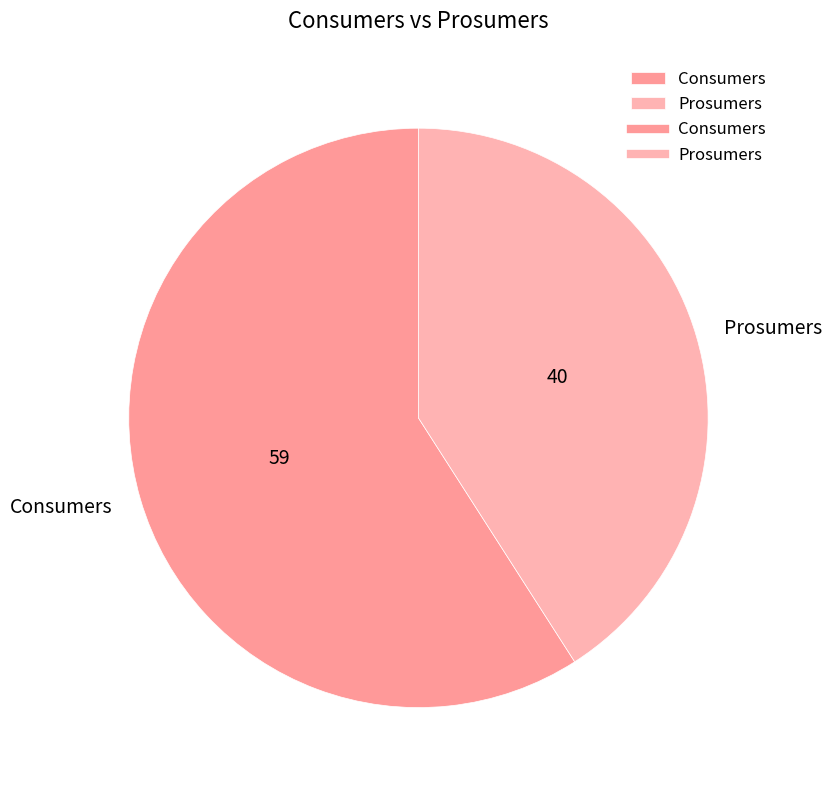

Which slice represents more than half of the pie?

Consumers